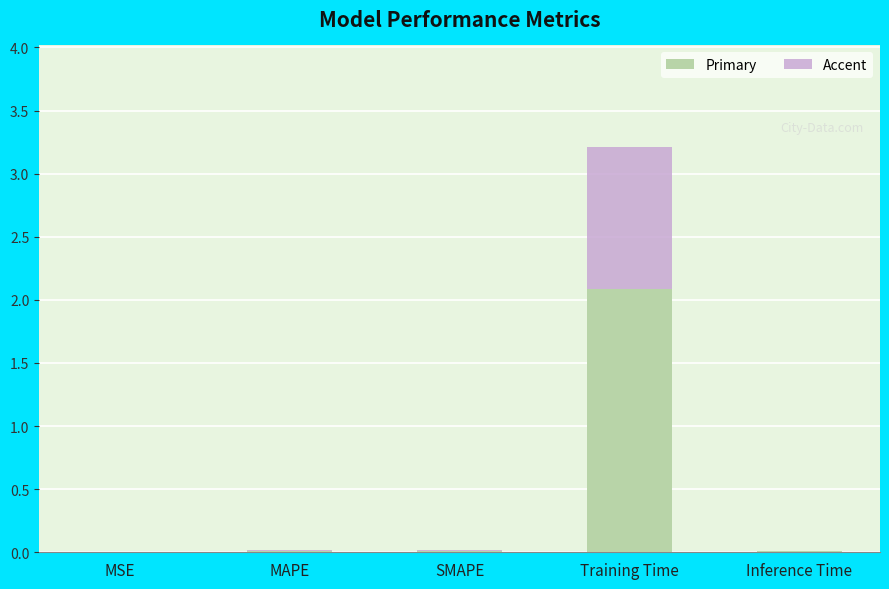

What is the total value across all series at Training Time?

3.2